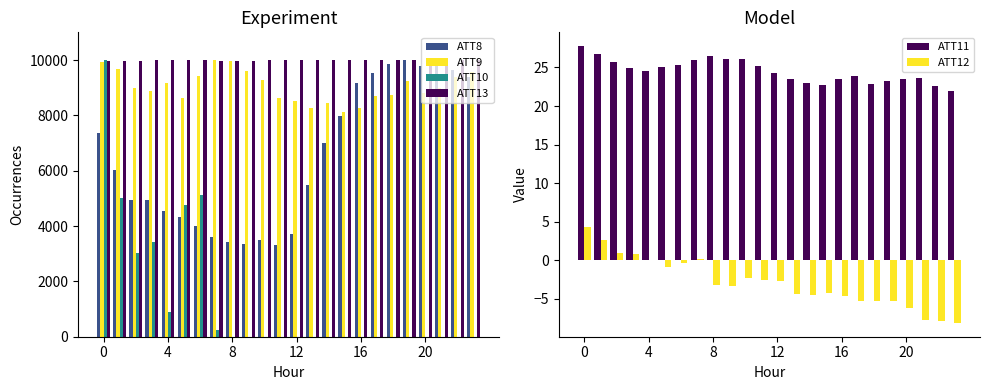

Reading left to right, list all the values displayed in this chart.

ATT8: 7356.8	6035.2	4933.9	4933.9	4559.5	4339.2	4008.8	3612.3	3414.1	3348.0	3480.2	3326.0	3722.5	5484.6	7004.4	7973.6	9185.0	9537.4	9867.8	10000.0	9779.7	9801.8	9625.6	9383.3
ATT9: 9939.6	9663.8	8996.3	8896.5	9177.5	8633.4	9428.6	10000.0	9972.8	9600.2	9273.6	8617.4	8517.3	8275.4	8445.0	8107.5	8259.0	8686.3	8739.4	9236.2	8810.0	8971.2	9392.5	9583.9
ATT10: 10000.0	5014.5	3031.6	3419.1	879.3	4763.1	5112.4	234.1	-4619.6	-6057.7	-5070.1	-3886.4	-3608.4	-3130.3	-3440.1	-1939.4	-1768.0	-2102.0	-3824.2	-5758.8	-7893.2	-7450.1	-8556.3	-8704.7
ATT13: 9969.7	9969.2	9976.5	9990.2	9986.4	9990.9	9985.4	9978.6	9968.7	9980.2	9984.2	9982.2	9990.6	9985.5	9996.5	9998.6	10000.0	9995.6	9995.5	9995.0	9989.8	9989.5	9993.0	9992.5
ATT11: 27.8	26.7	25.7	24.9	24.5	25.0	25.3	26.0	26.5	26.1	26.1	25.2	24.3	23.5	23.0	22.8	23.4	23.9	22.9	23.2	23.5	23.6	22.6	22.0
ATT12: 4.4	2.7	1.0	0.9	0.0	-0.9	-0.4	0.2	-3.2	-3.3	-2.3	-2.5	-2.6	-4.4	-4.5	-4.2	-4.6	-5.3	-5.3	-5.2	-6.1	-7.7	-7.8	-8.1